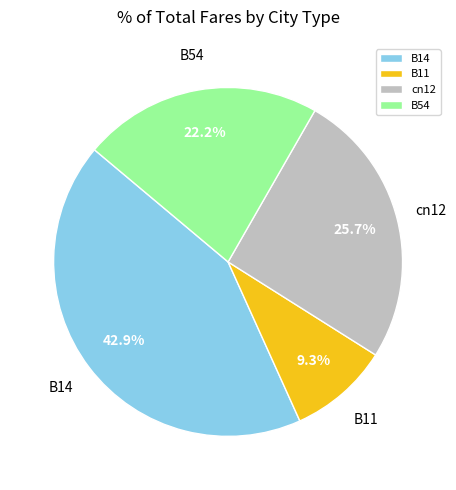

What is the ratio of the value at B14 to the value at cn12?

1.7